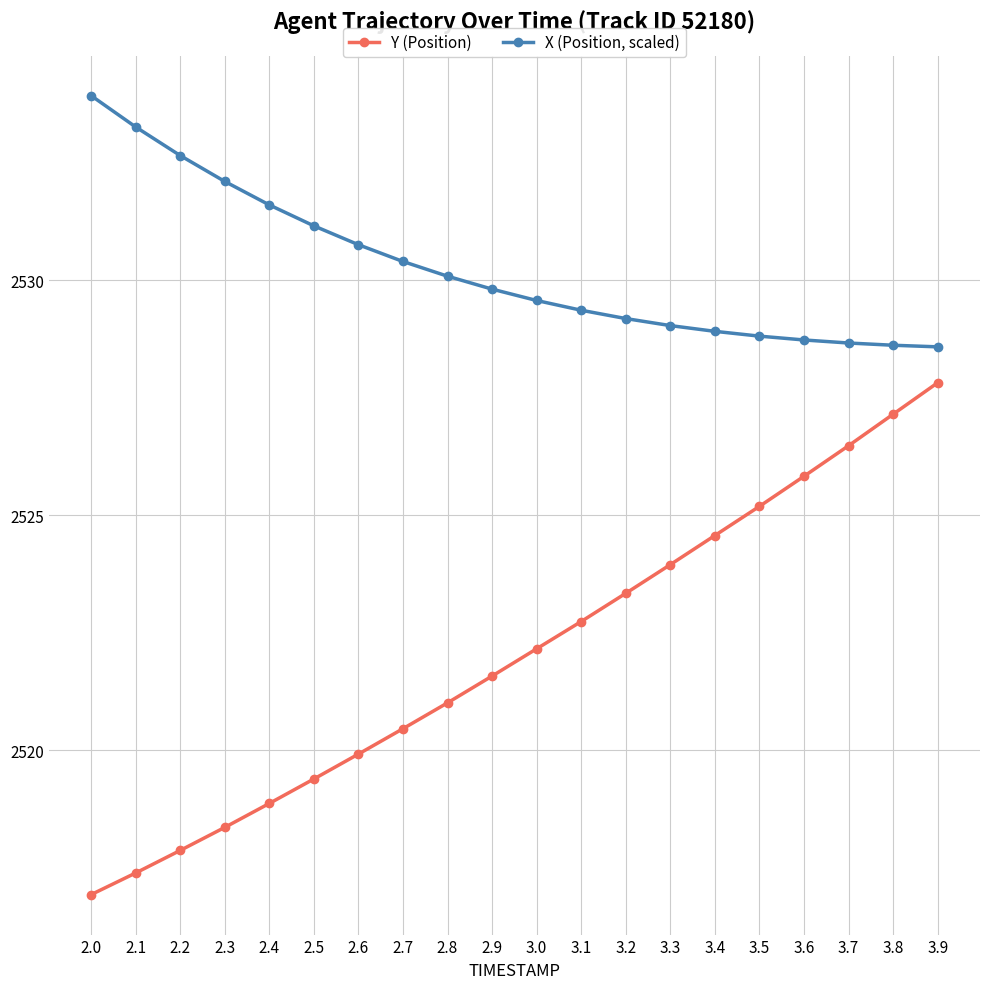

What is the label of the 8th point from the left?

2.7